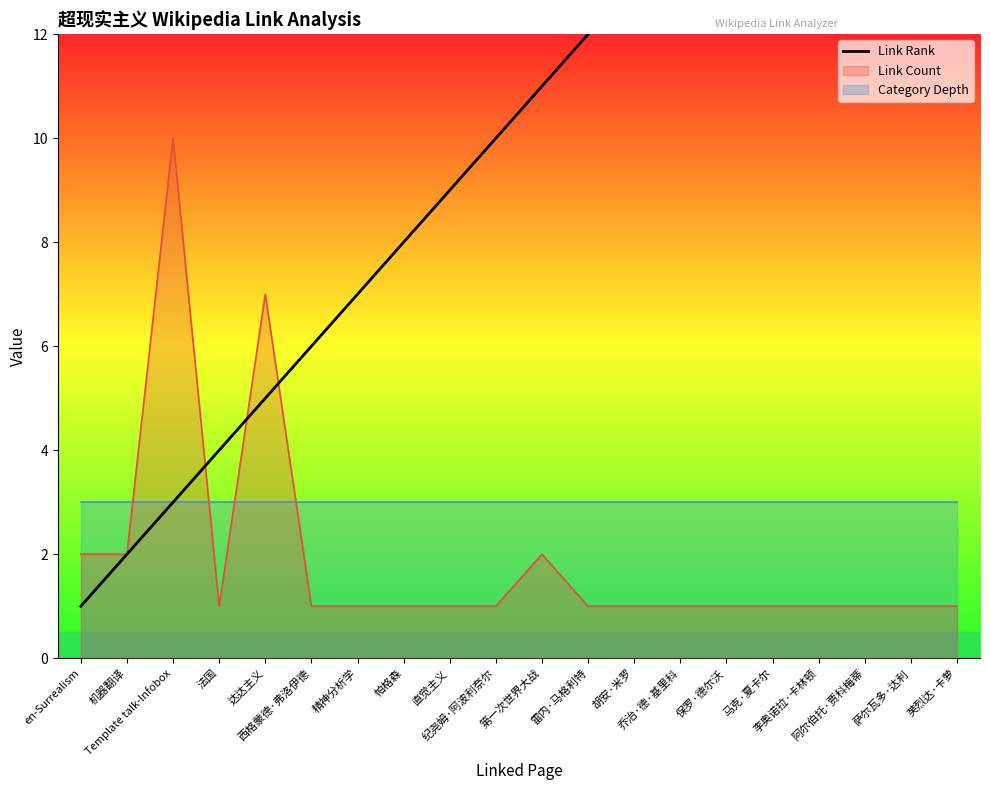

What is the label of the 7th point from the left?

精神分析学